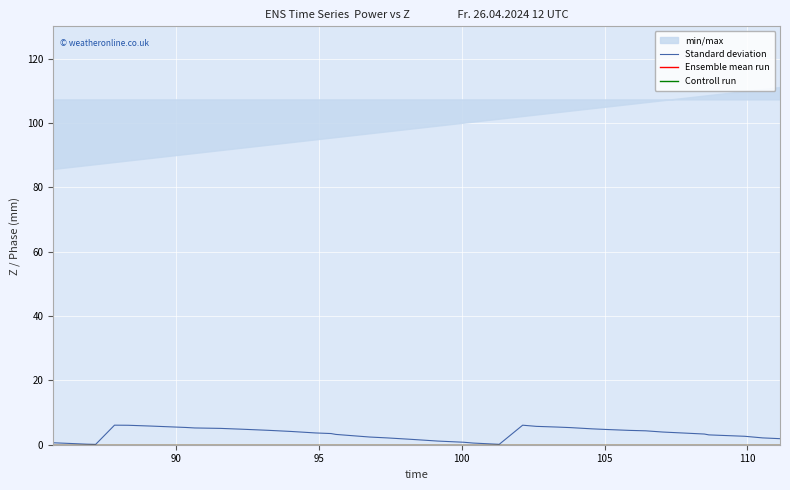

How many data points does each series have?

40